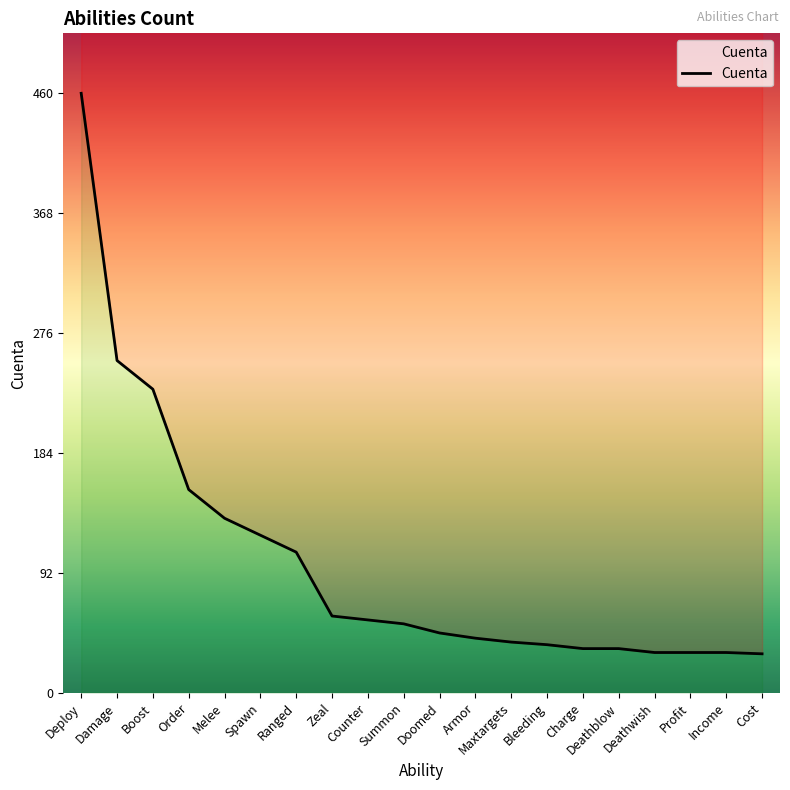

The value at Boost is 233. True or false?

True